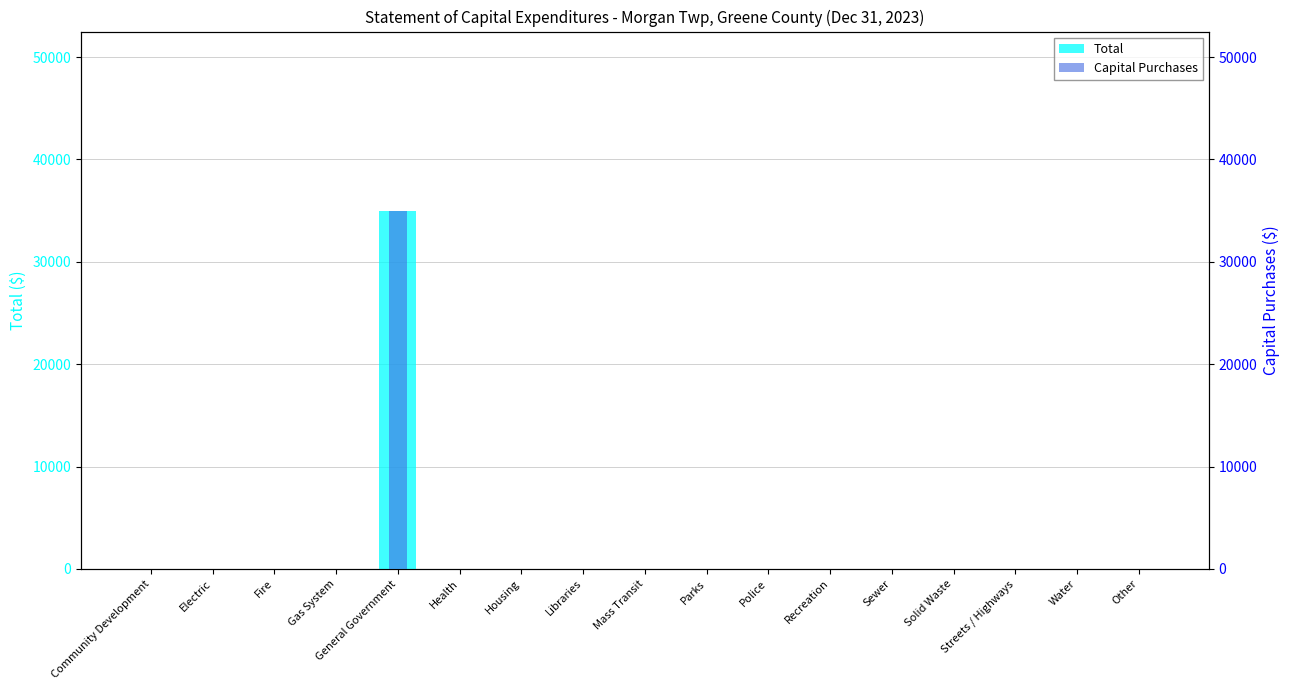

What is the average value of the Capital Purchases series?

2059